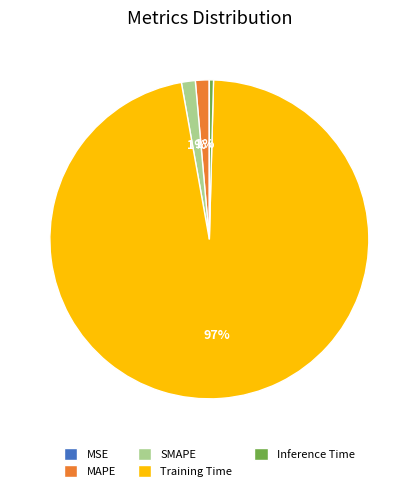

To the nearest percent, what is the average slice percentage?

20%